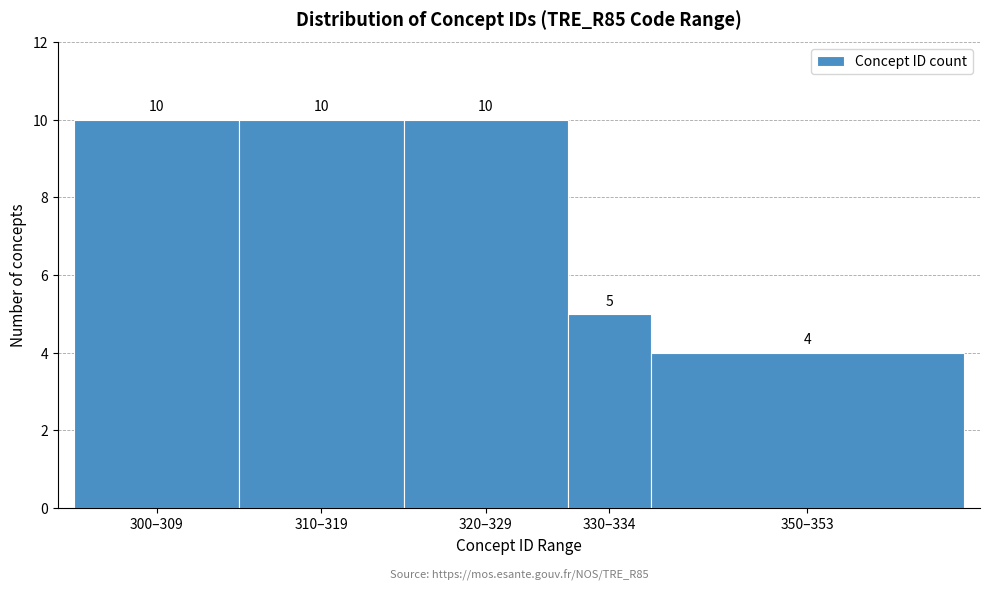

Reading right to left, what are all the values shown in this chart?

4	5	10	10	10